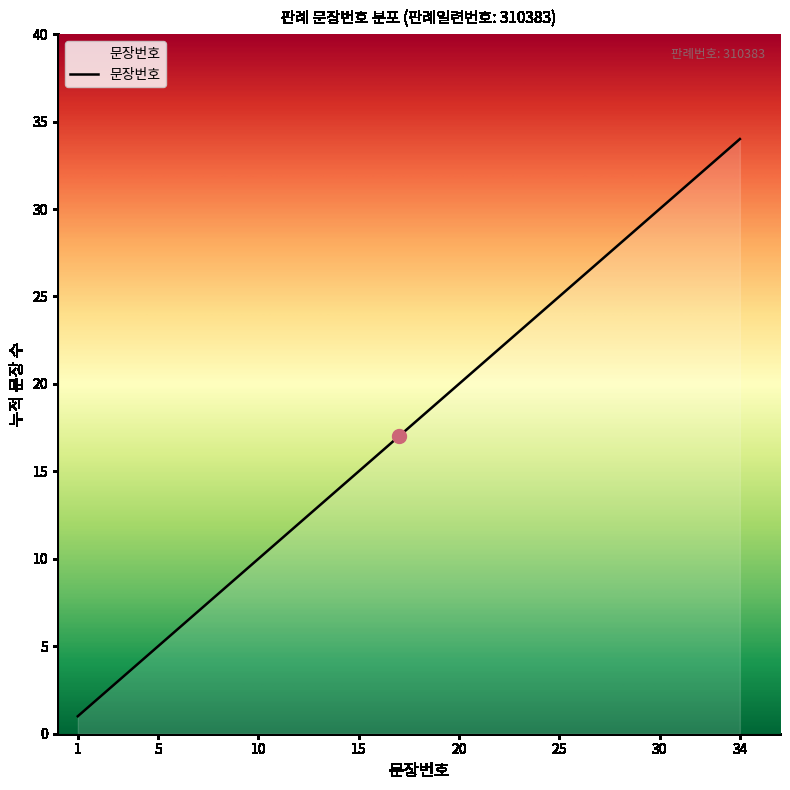

What is the greatest value displayed?

34